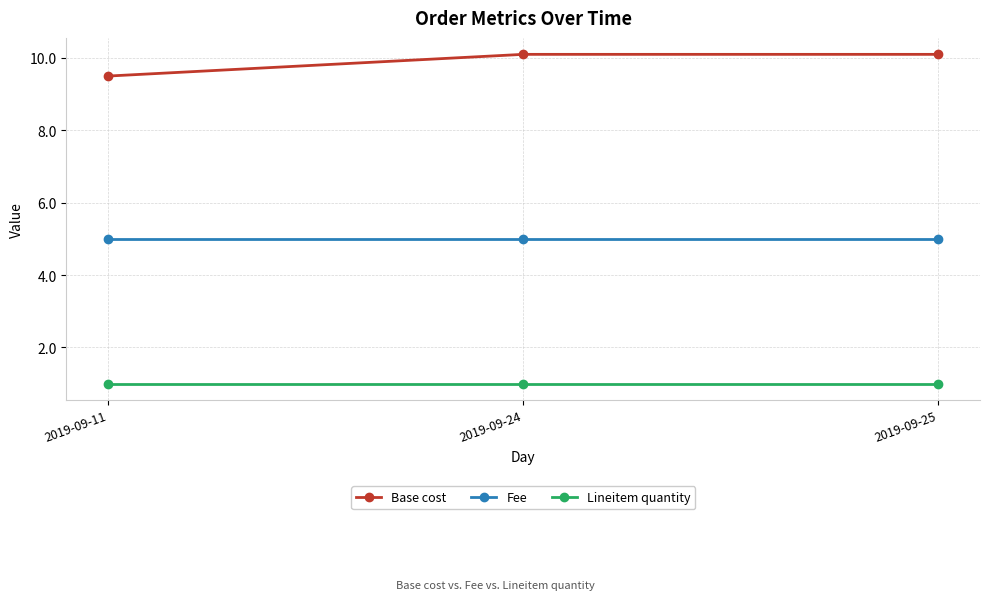

What is the value of the Lineitem quantity point at the 2nd from the left?

1.0